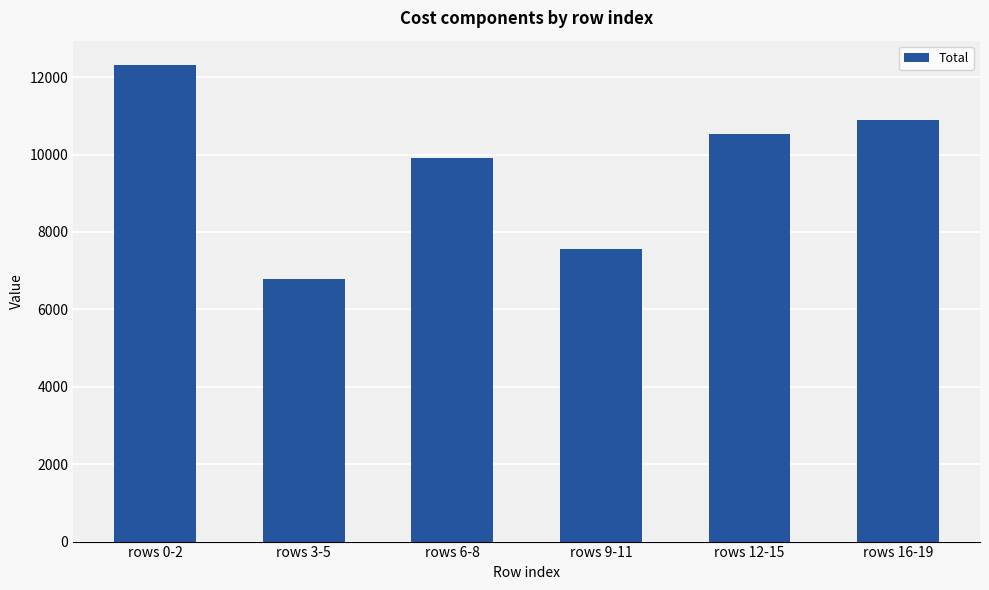

Which has a higher value, rows 9-11 or rows 3-5?

rows 9-11